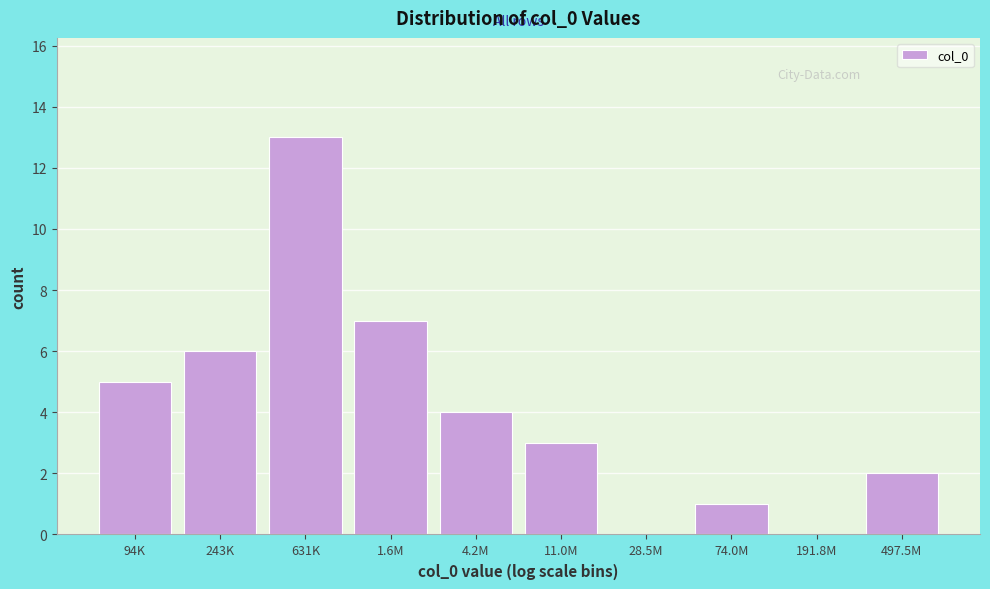

Reading left to right, what are all the values shown in this chart?

94K=5	243K=6	631K=13	1.6M=7	4.2M=4	11.0M=3	28.5M=0	74.0M=1	191.8M=0	497.5M=2